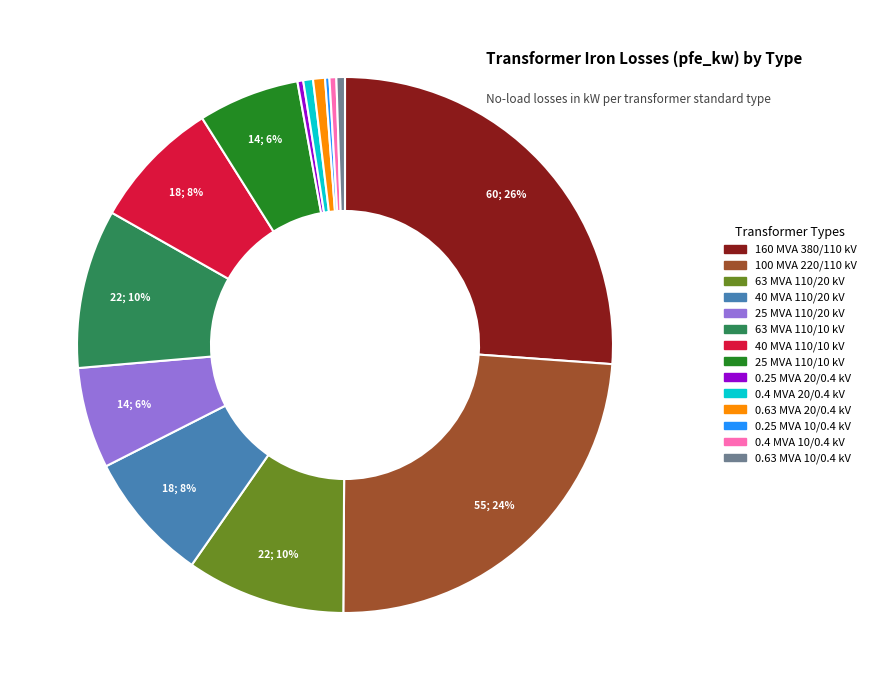

What is the largest slice in the pie chart?

160 MVA 380/110 kV